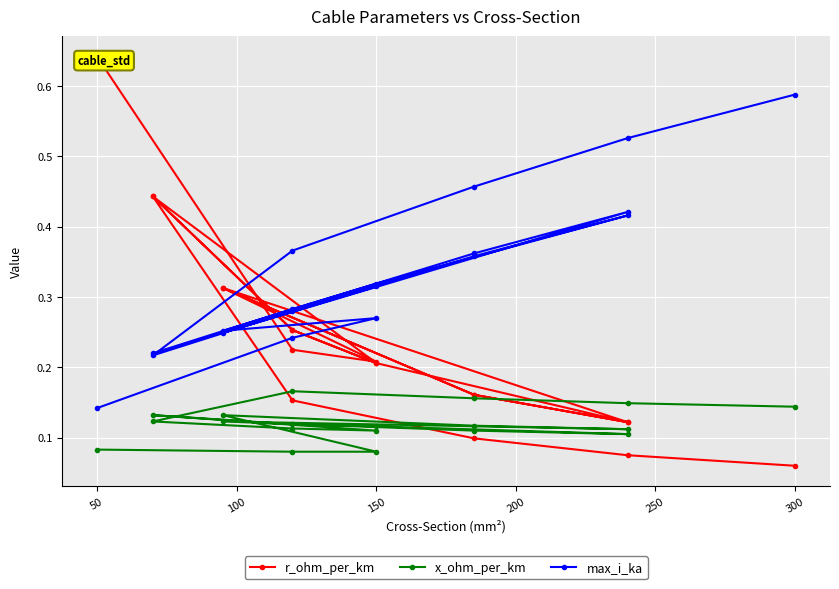

Where is the first local minimum for max_i_ka?

150